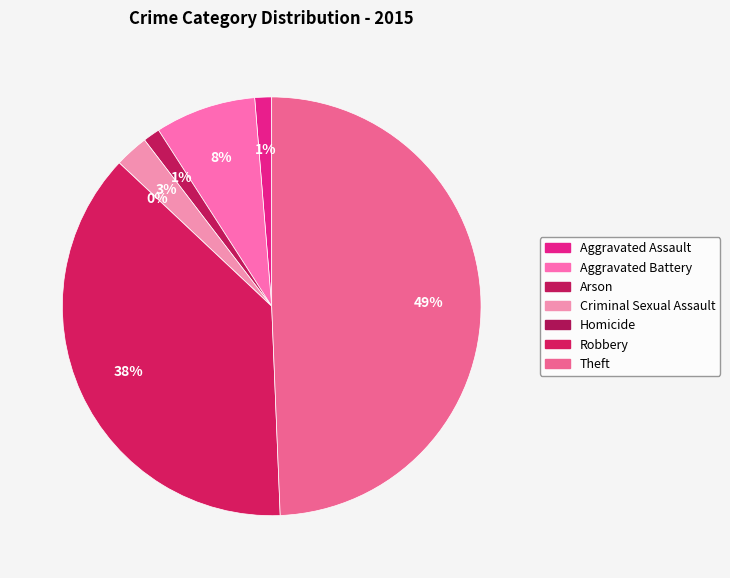

Which slice is the smallest?

Homicide